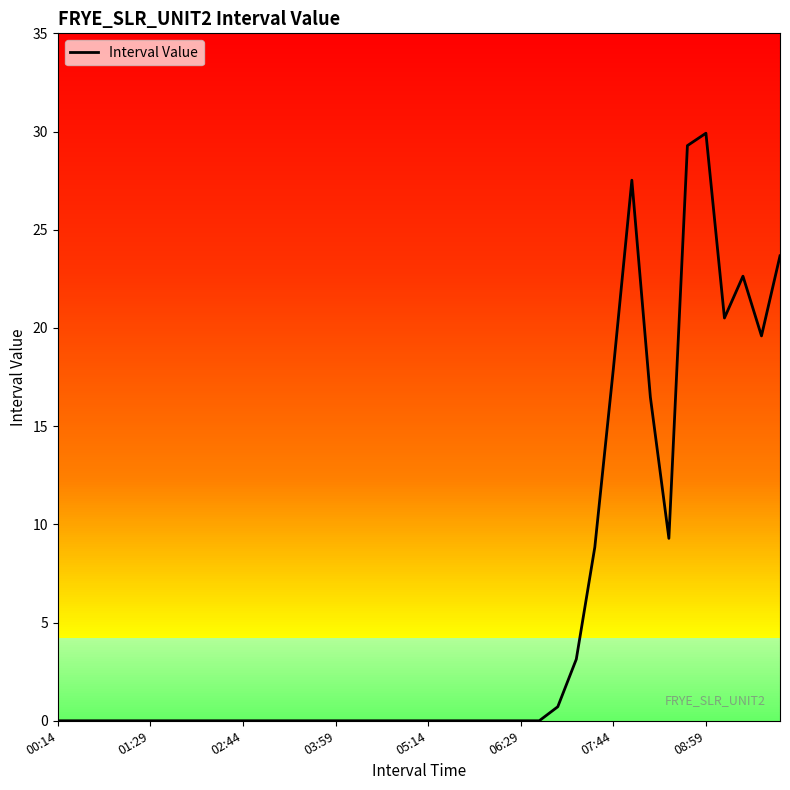

Is this an area chart (filled region under the line)?

No